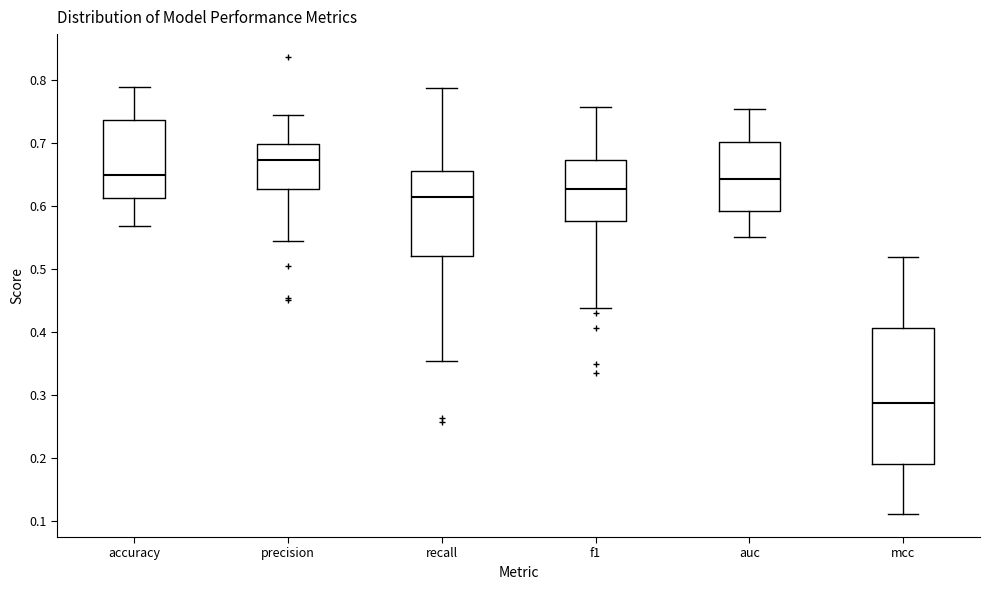

Reading left to right, transcribe this box plot: for each box, give where its median line is, the range the box spans, and where its two whiskers end, as read against the y-axis. The values are not printed on the chart, so give them approximately, as read against the axis.

accuracy: median 0.65, box 0.61 to 0.74, whiskers 0.57 to 0.79
precision: median 0.67, box 0.63 to 0.70, whiskers 0.55 to 0.74
recall: median 0.61, box 0.52 to 0.66, whiskers 0.35 to 0.79
f1: median 0.63, box 0.58 to 0.67, whiskers 0.44 to 0.76
auc: median 0.64, box 0.59 to 0.70, whiskers 0.55 to 0.75
mcc: median 0.29, box 0.19 to 0.41, whiskers 0.11 to 0.52